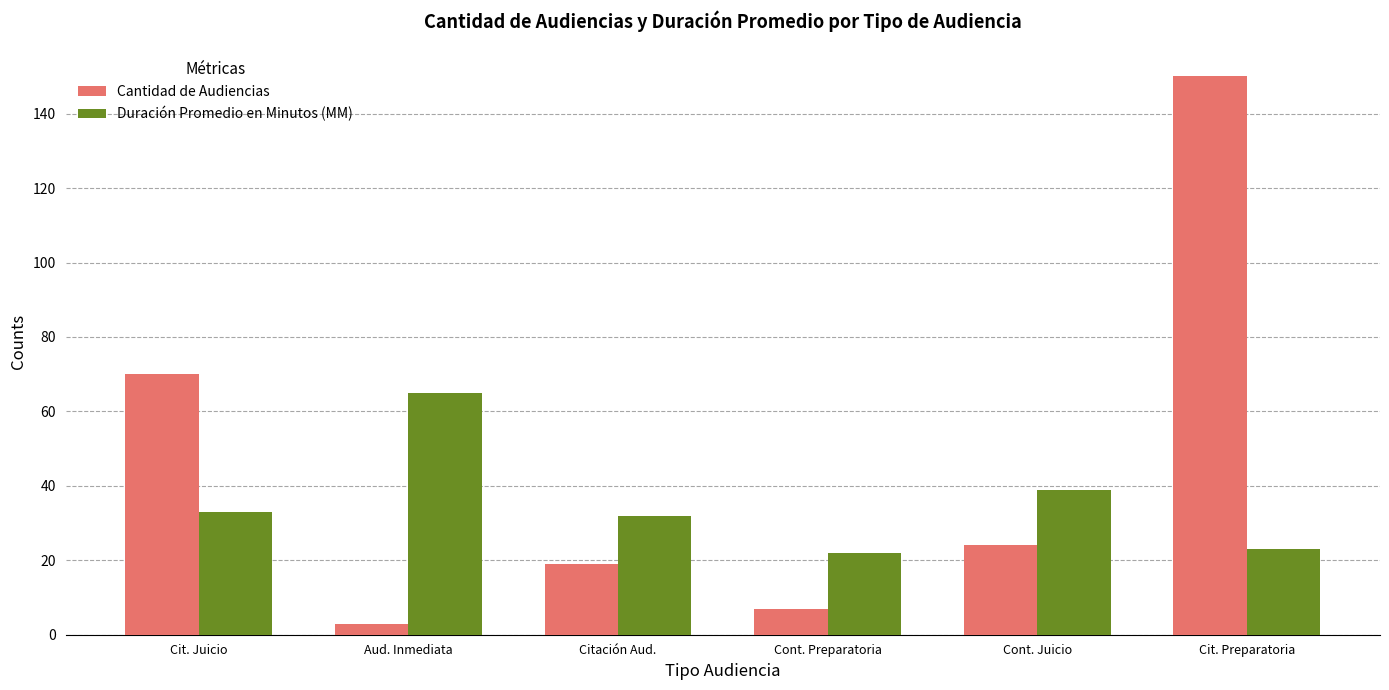

At which label is Cantidad de Audiencias closest to 76?

Cit. Juicio